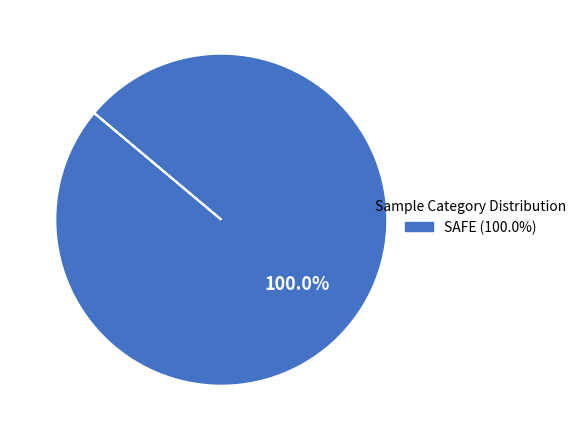

True or false: OUTLIER accounts for 1% of the total.

False